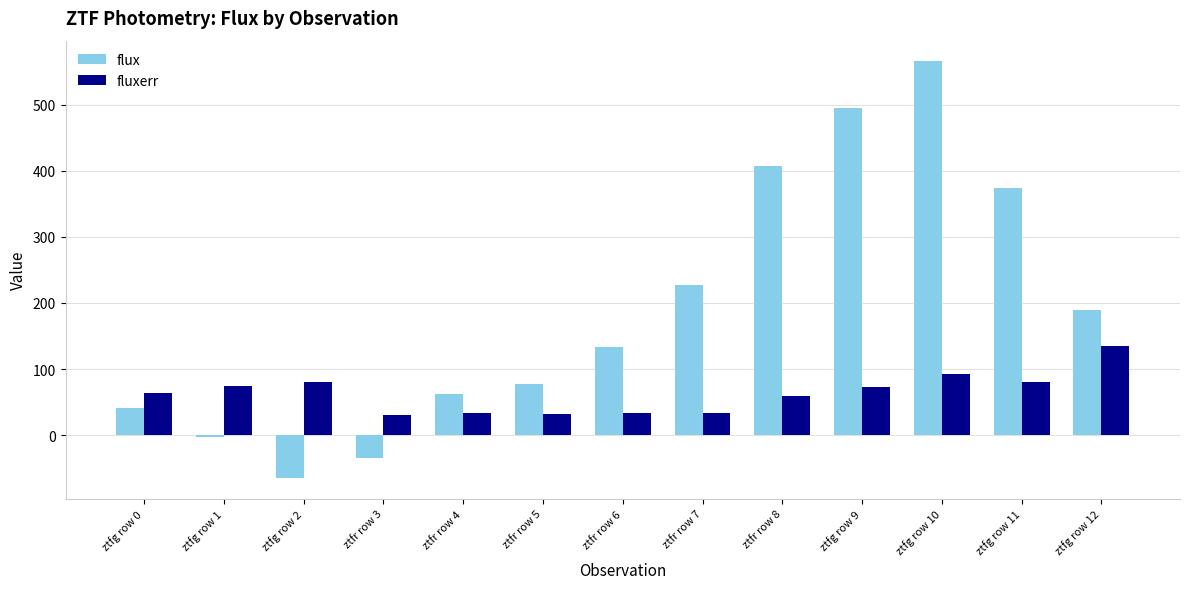

What are all the series names shown in the legend?

flux, fluxerr